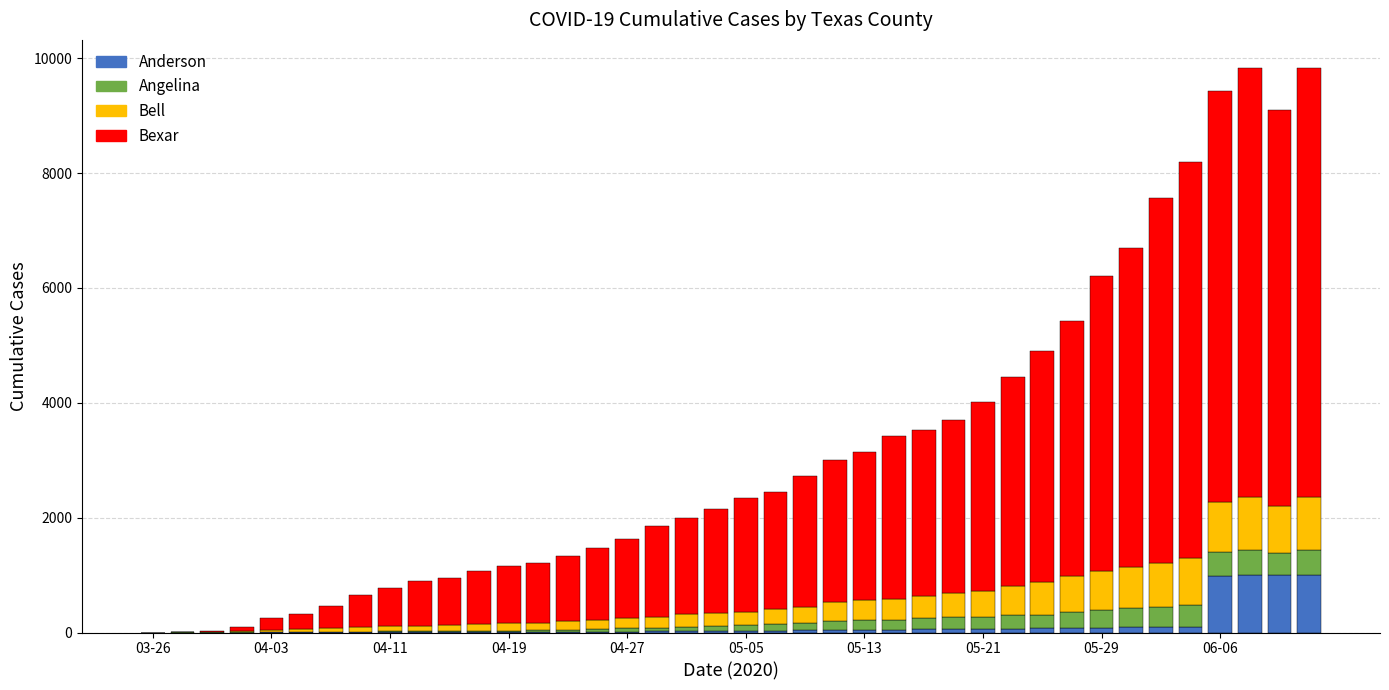

How many data points does each series have?

40